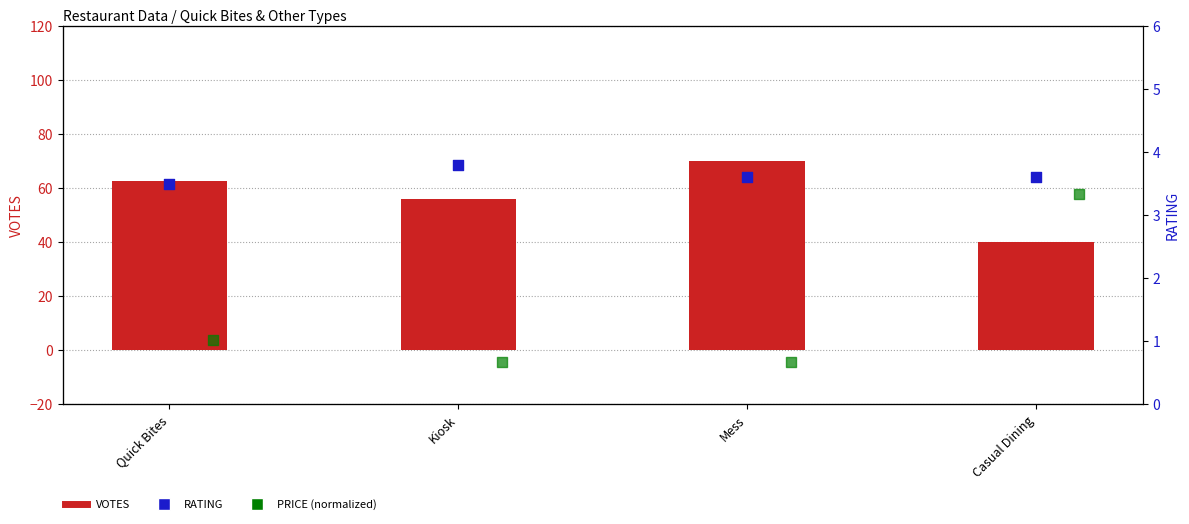

What are all the series names shown in the legend?

VOTES, RATING, PRICE (norm)